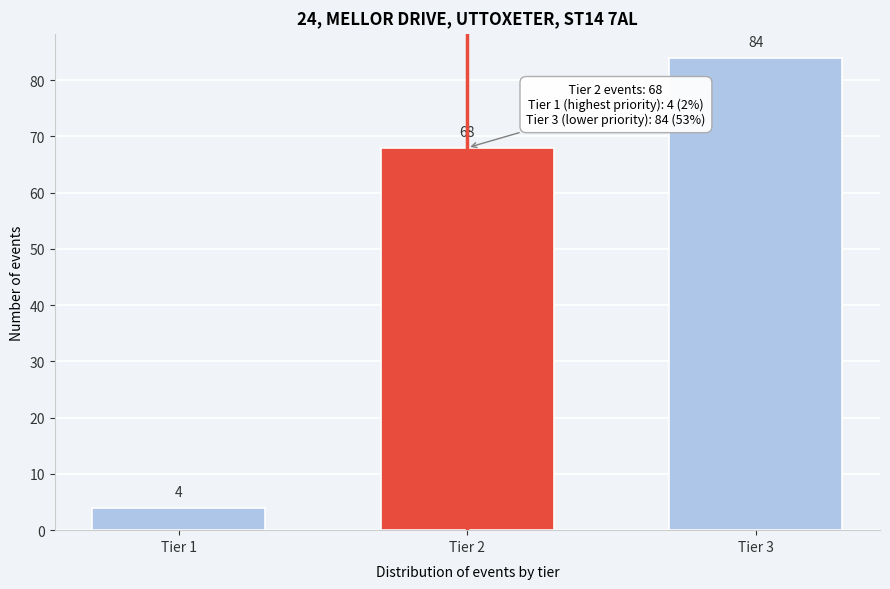

Reading left to right, what are all the values shown in this chart?

4	68	84